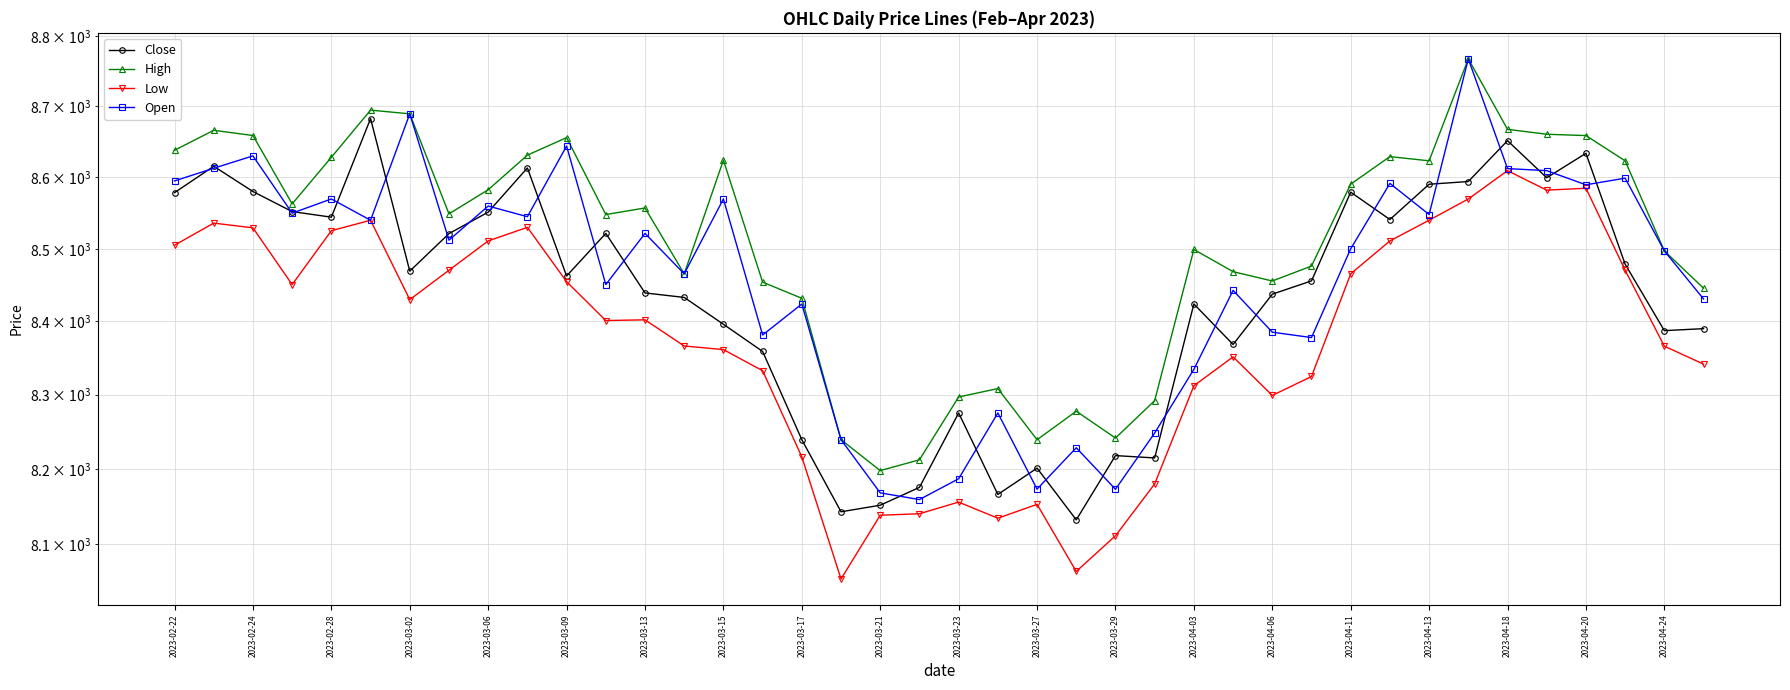

What is the minimum value for Open?

8159.2